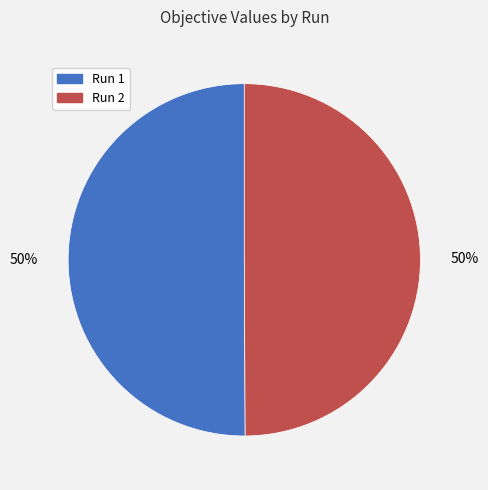

The Run 1 slice represents 64% of the pie. True or false?

False